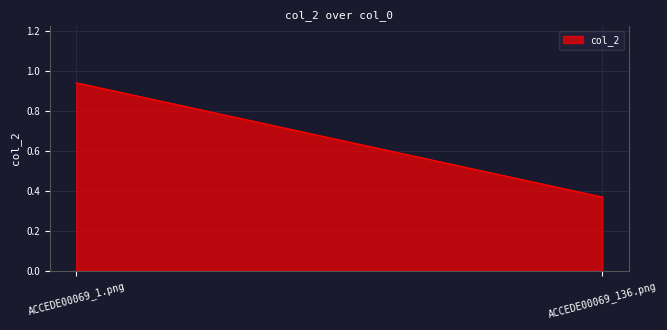

Between ACCEDE00069_1.png and ACCEDE00069_136.png, which is larger?

ACCEDE00069_1.png